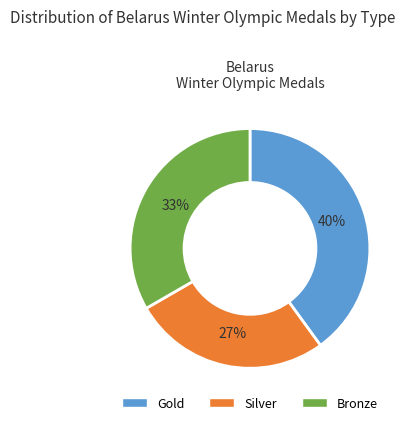

Rank the categories by value from lowest to highest.

Silver, Bronze, Gold